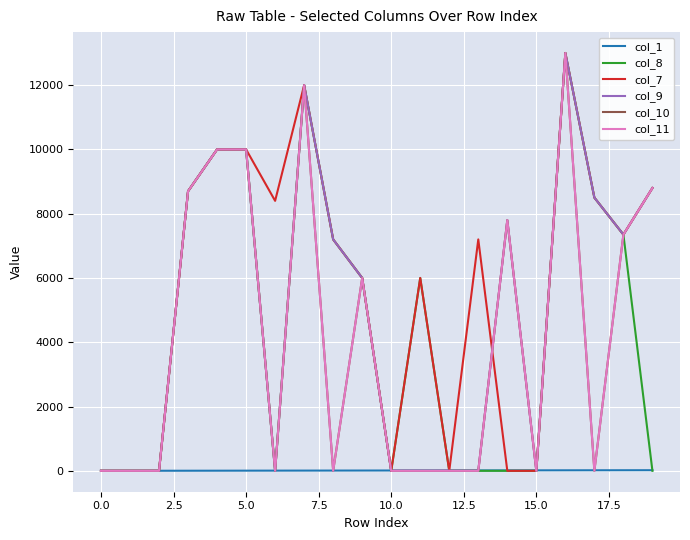

Does the chart display data point markers on the line(s)?

No